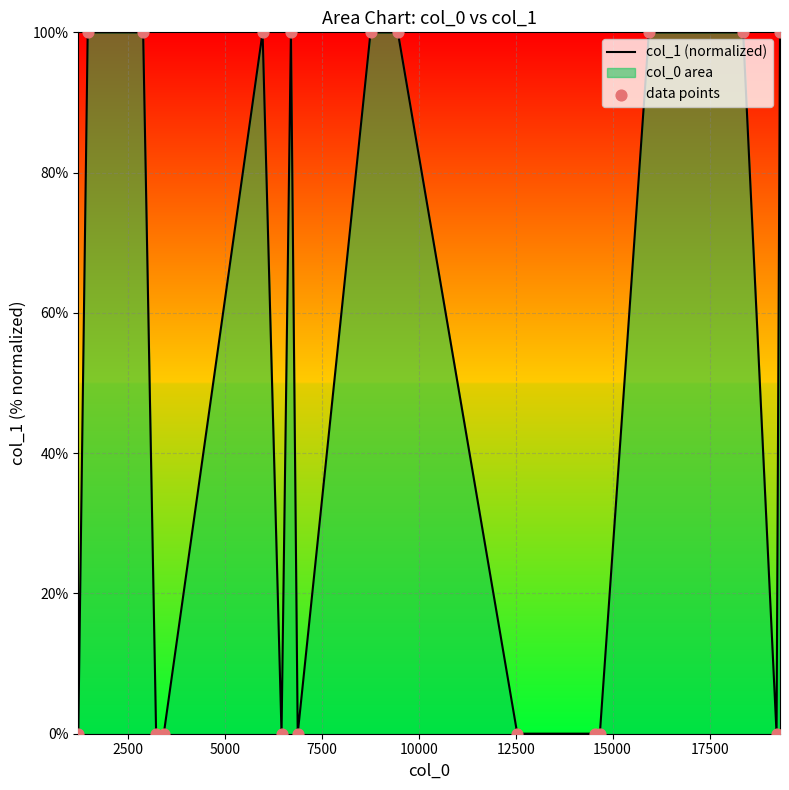

At how many categories does at least one series exceed 51?

9